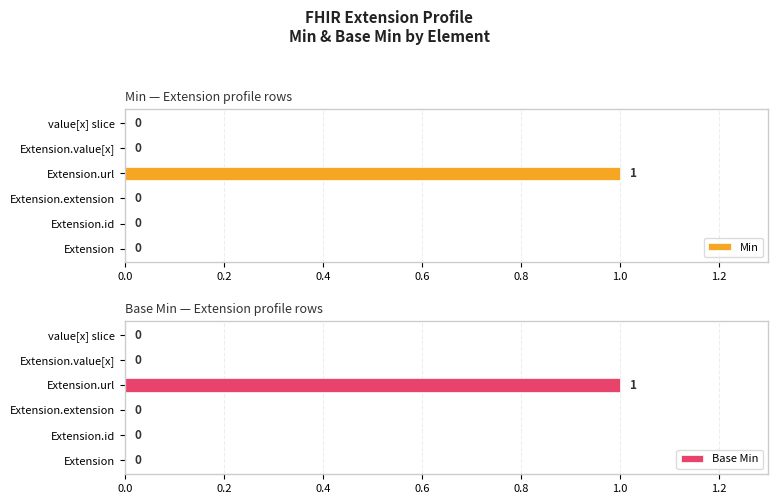

Reading left to right, what are all the values shown in this chart?

Min: 0	0	0	1	0	0
Base Min: 0	0	0	1	0	0